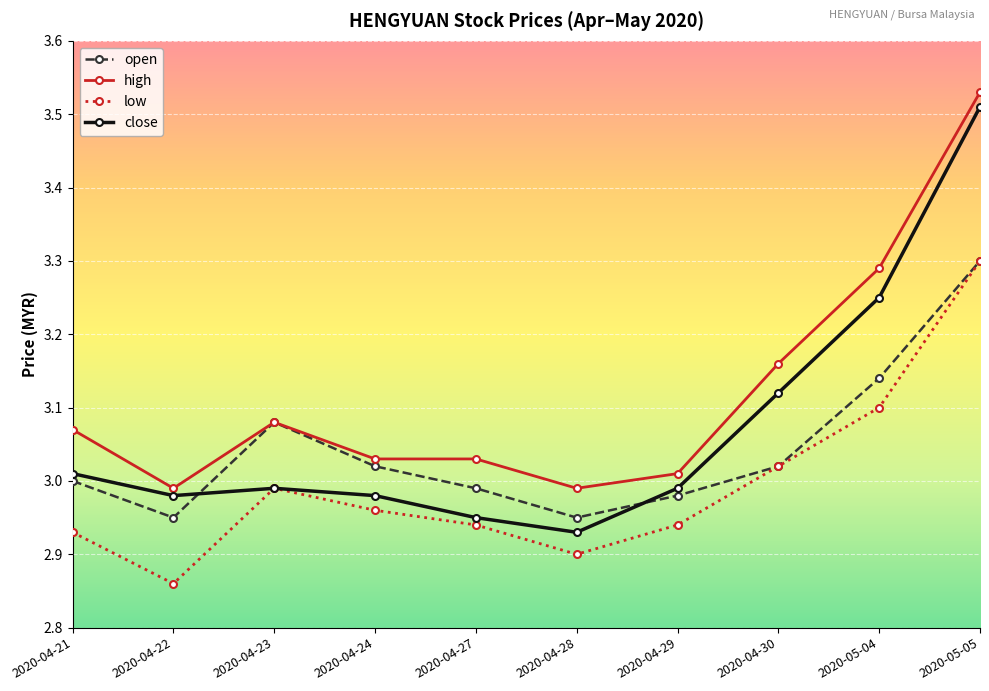

At which category does the chart reach its peak across all series?

2020-05-05